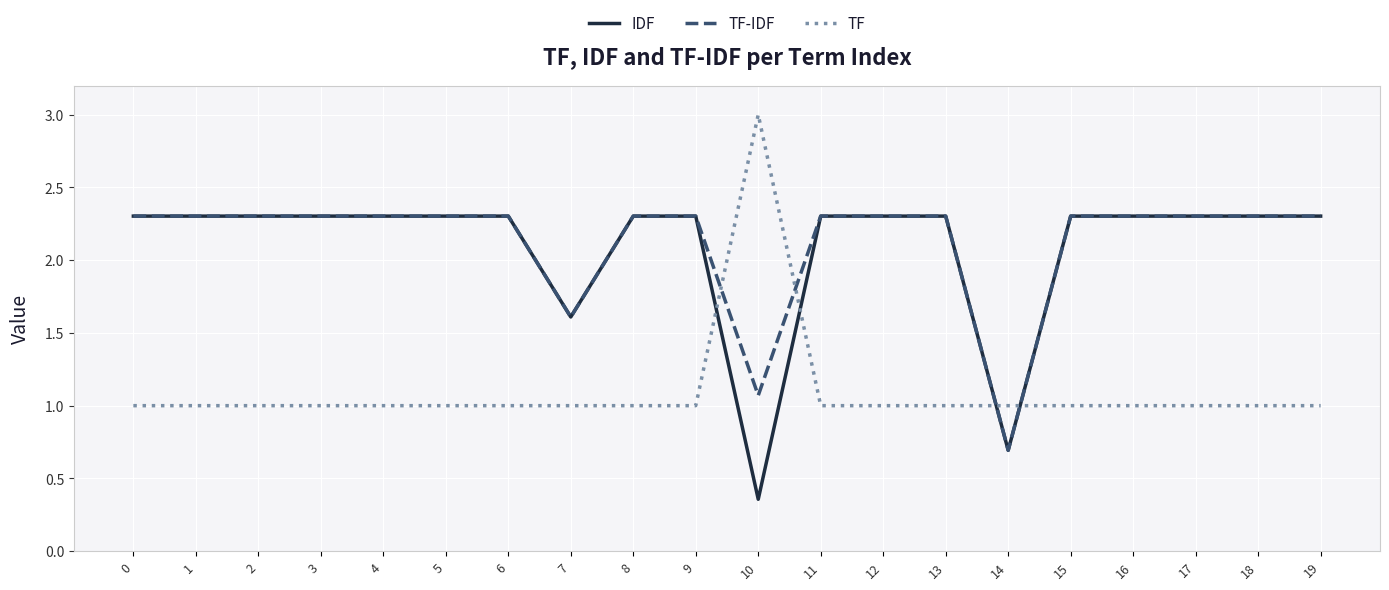

Does the chart display data point markers on the line(s)?

No